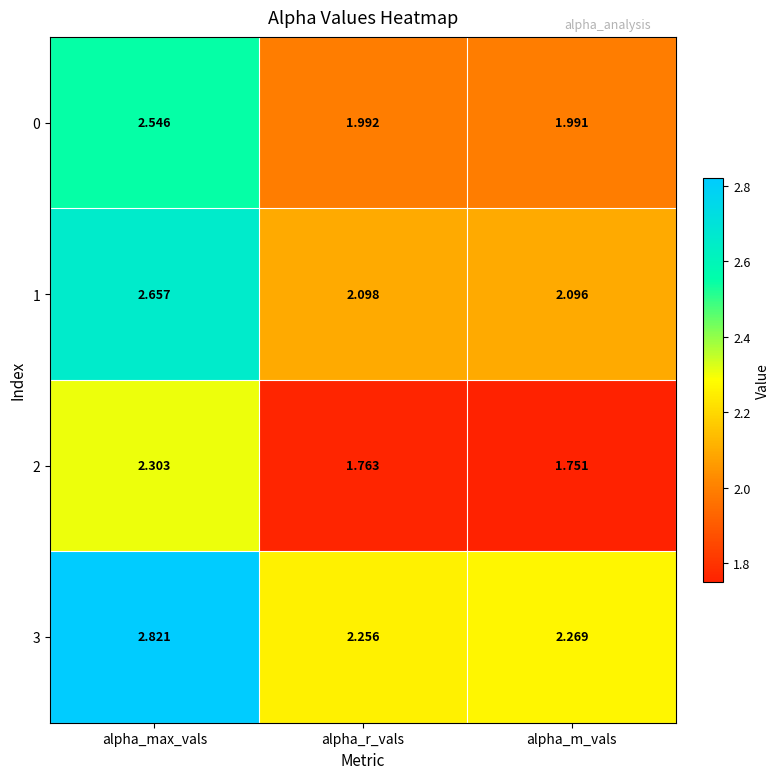

Which series has the largest total across all categories?

3